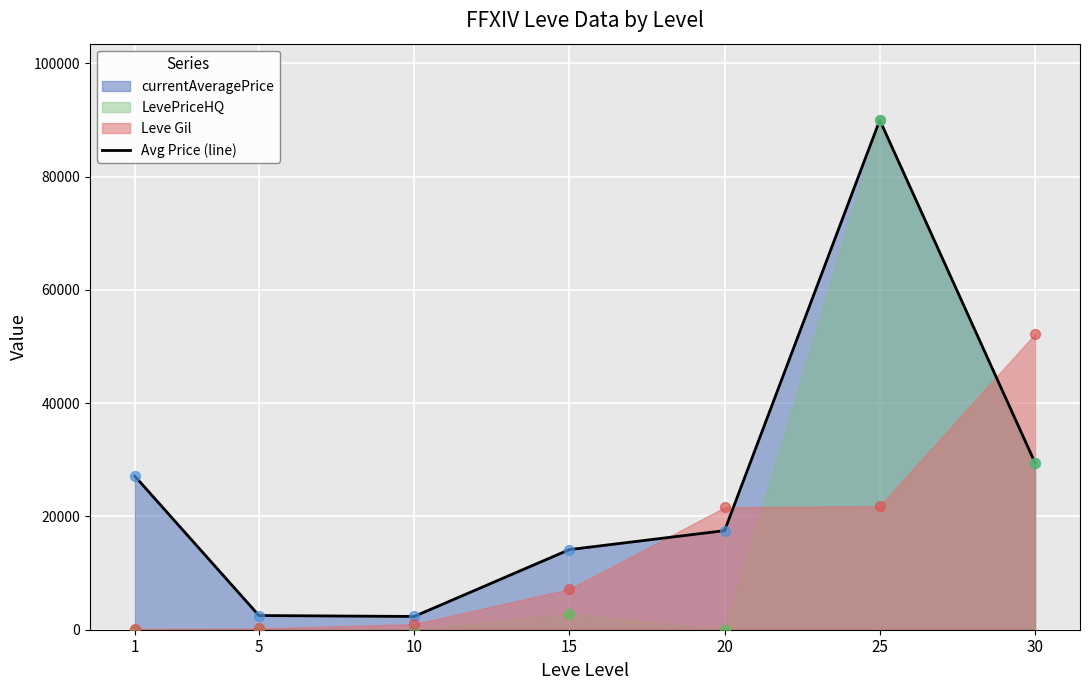

What is the ratio of the value at 30 to the value at 5?

11.8